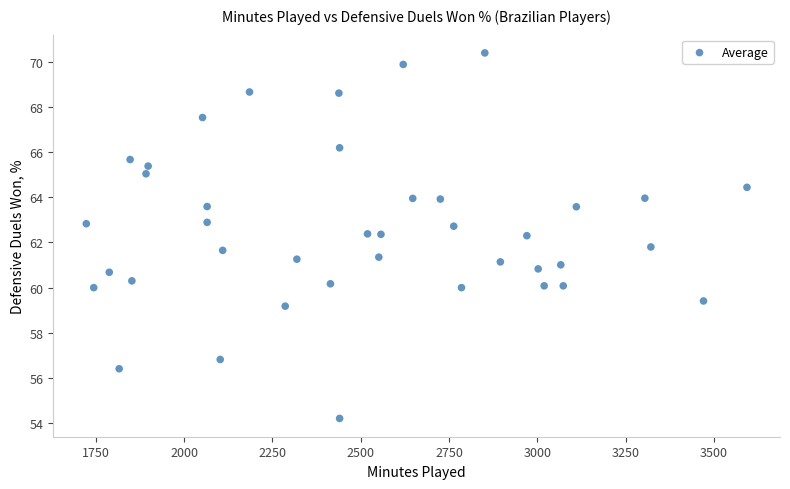

What is the range of X values (max minus min)?

1870.0